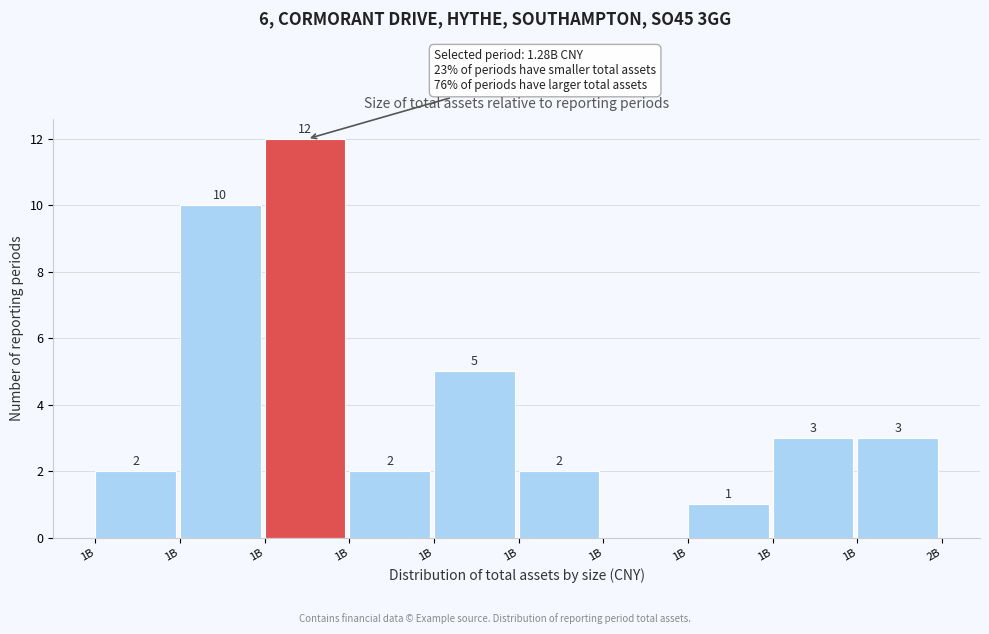

Count the number of categories in the chart.

10